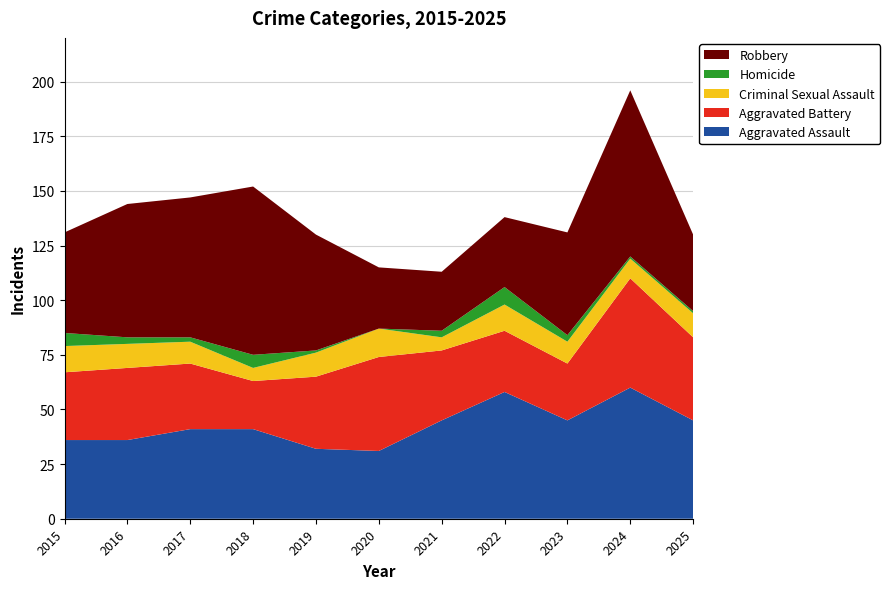

Reading left to right, transcribe all the data shown in this chart.

Aggravated Assault: 2015=36	2016=36	2017=41	2018=41	2019=32	2020=31	2021=45	2022=58	2023=45	2024=60	2025=45
Aggravated Battery: 2015=31	2016=33	2017=30	2018=22	2019=33	2020=43	2021=32	2022=28	2023=26	2024=50	2025=38
Criminal Sexual Assault: 2015=12	2016=11	2017=10	2018=6	2019=11	2020=13	2021=6	2022=12	2023=10	2024=9	2025=11
Homicide: 2015=6	2016=3	2017=2	2018=6	2019=1	2020=0	2021=3	2022=8	2023=3	2024=1	2025=1
Robbery: 2015=46	2016=61	2017=64	2018=77	2019=53	2020=28	2021=27	2022=32	2023=47	2024=76	2025=35